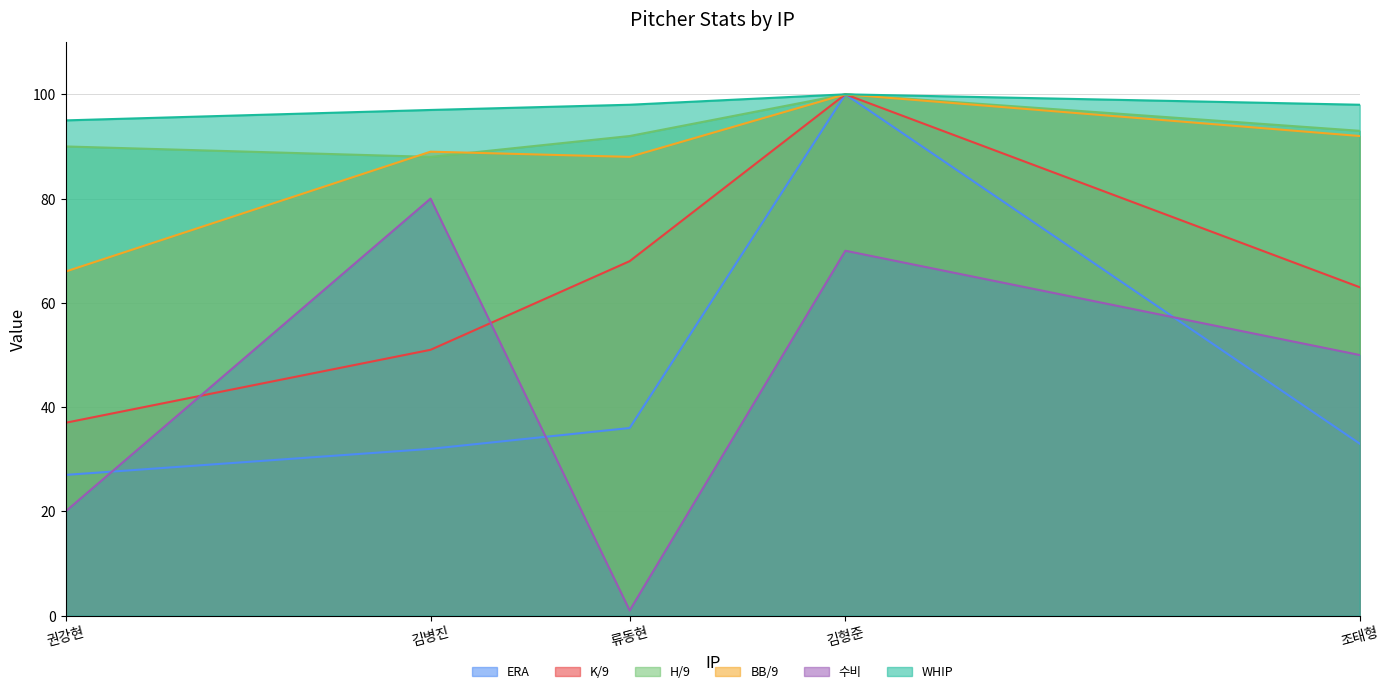

The value of H/9 at 조태형 is 93. True or false?

True